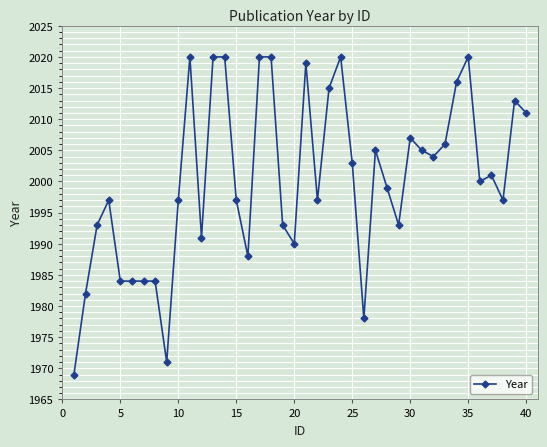

What is the value of the 3rd point from the left?

1993